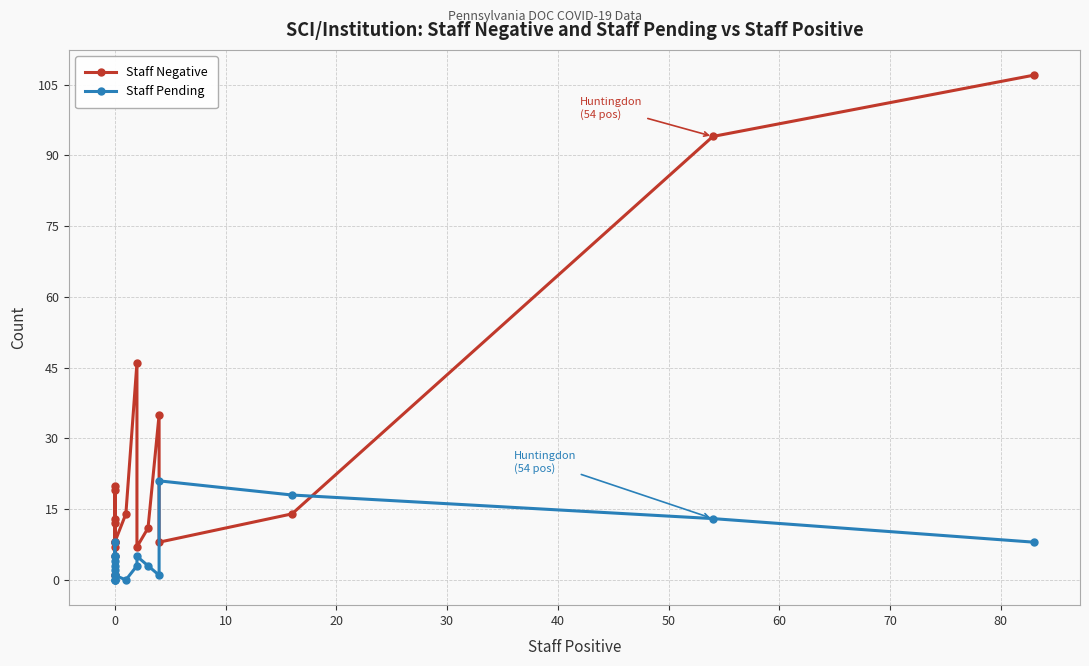

What is the difference between the maximum and minimum values in the Staff Negative series?

106